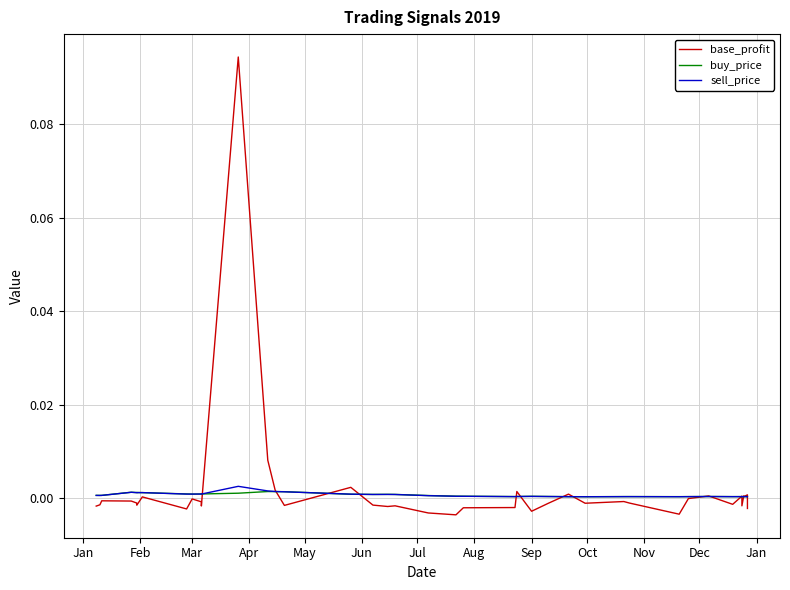

How many intersections are there between sell_price and base_profit?

16